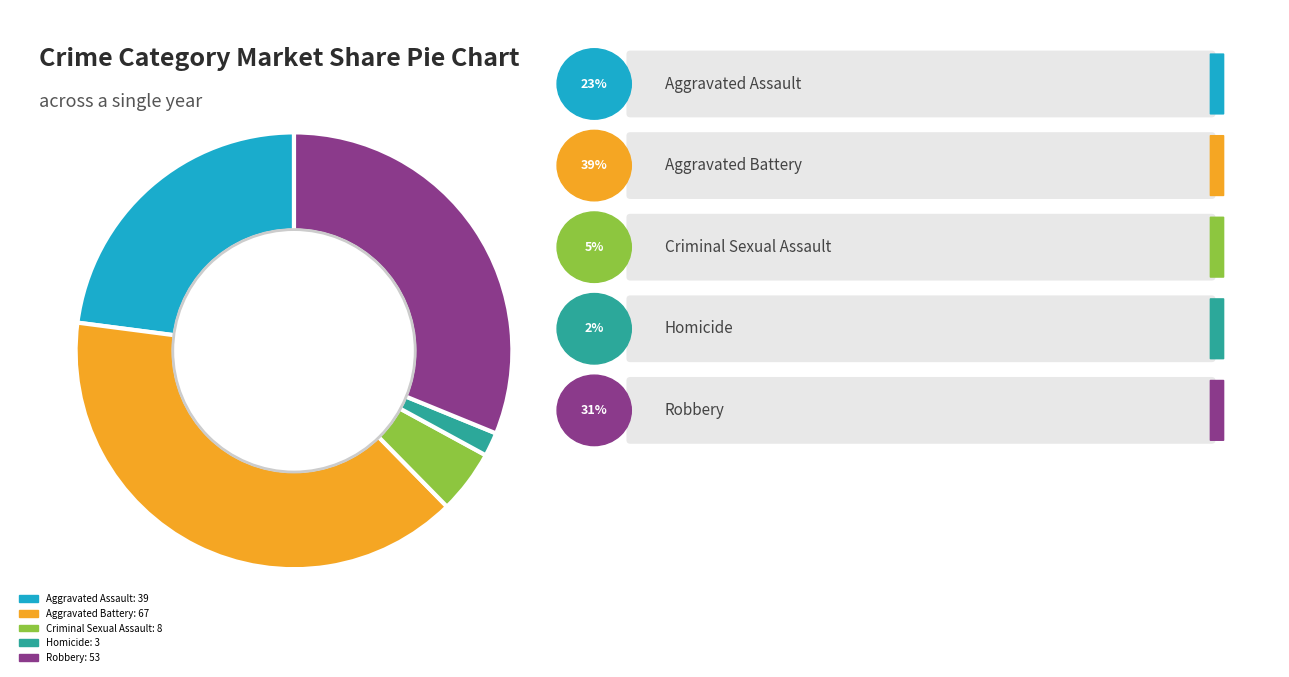

Is there any slice that represents more than half of the pie?

No